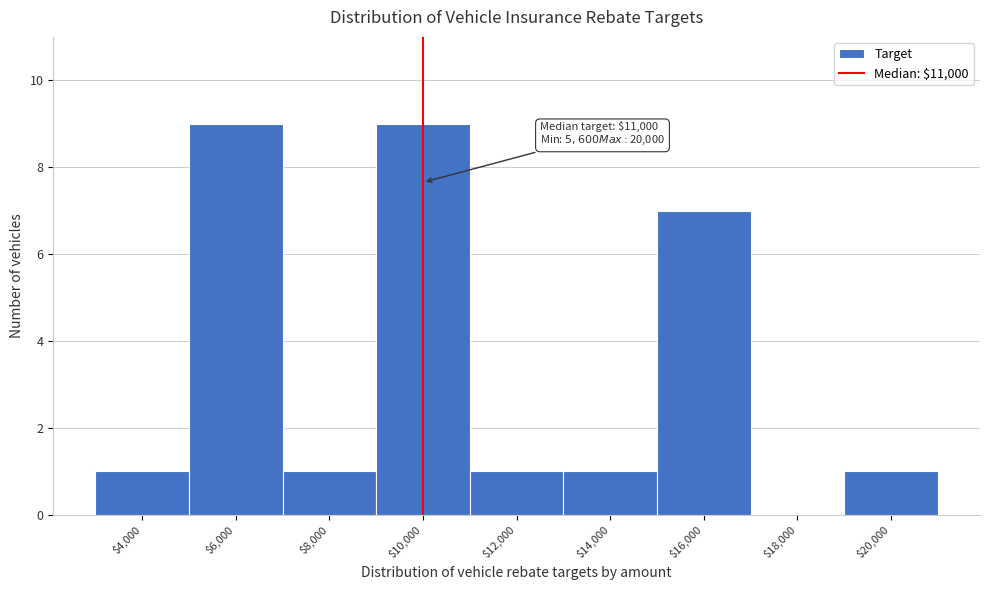

What is the greatest value displayed?

9